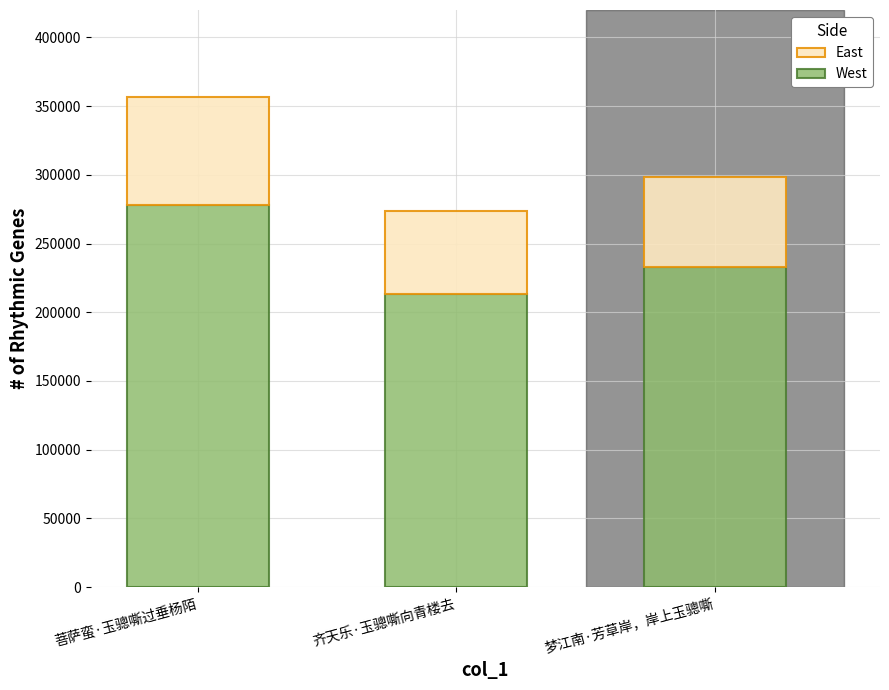

Rank the categories by West value from lowest to highest.

齐天乐·玉骢嘶向青楼去, 梦江南·芳草岸，岸上玉骢嘶, 菩萨蛮·玉骢嘶过垂杨陌